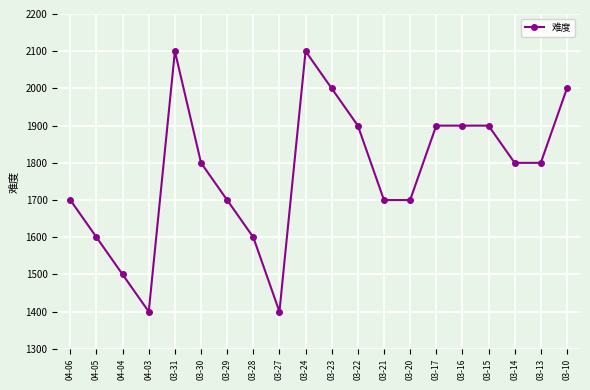

What is the maximum value shown in the chart?

2100